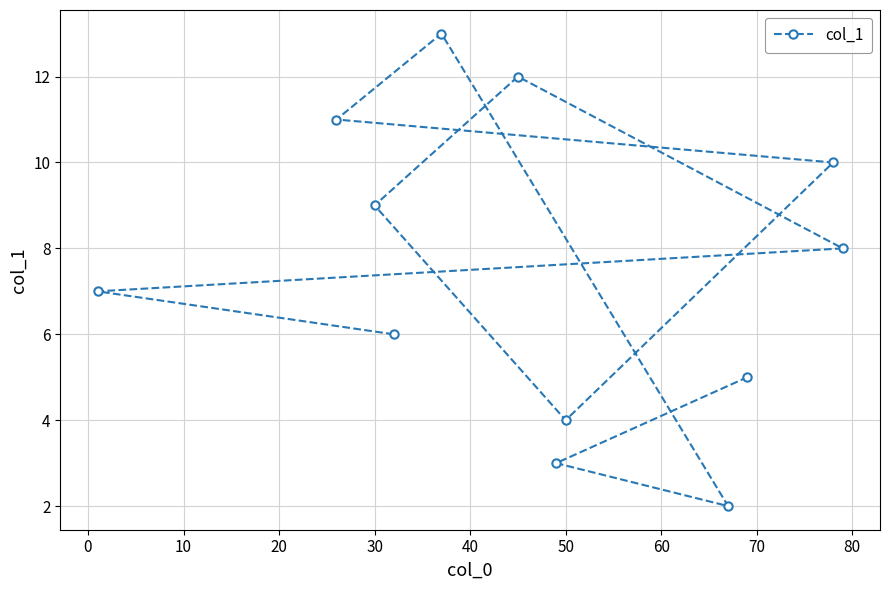

How many lines are shown in the chart?

1